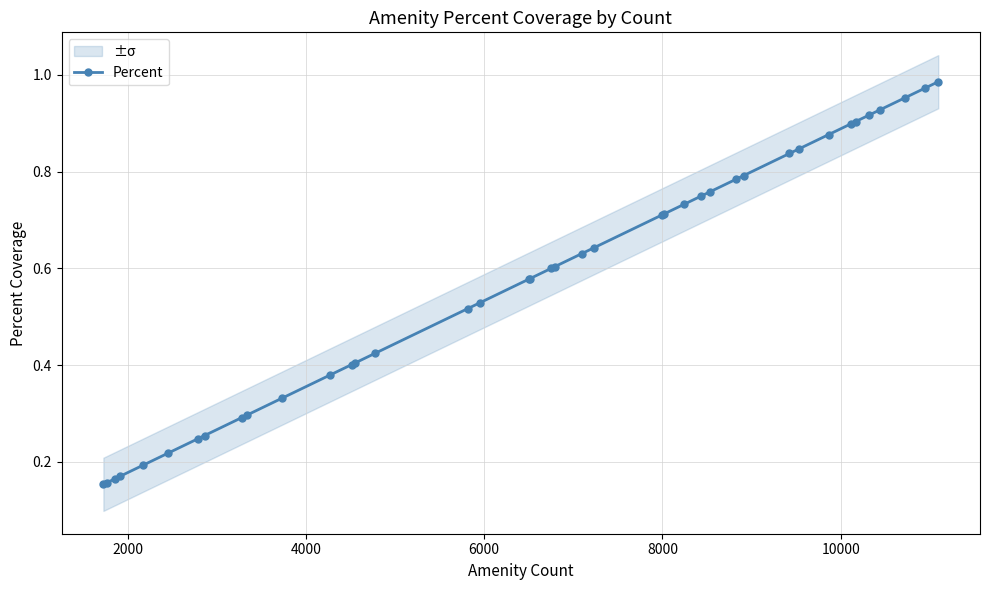

True or false: there are more than 0 points higher than both neighbors.

False